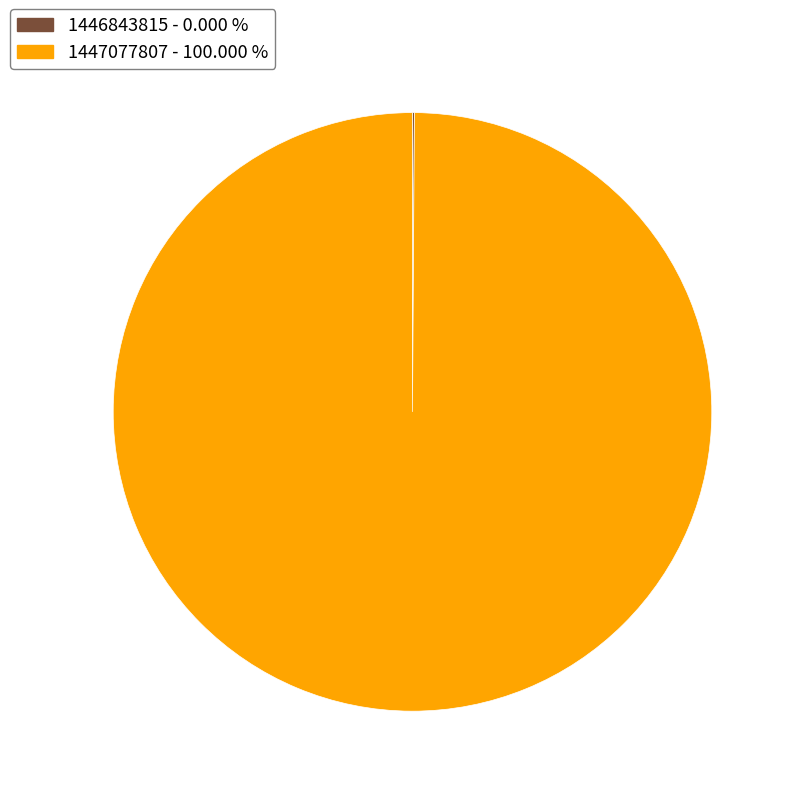

Is 1447077807 - 100.000 % the majority of the pie?

Yes